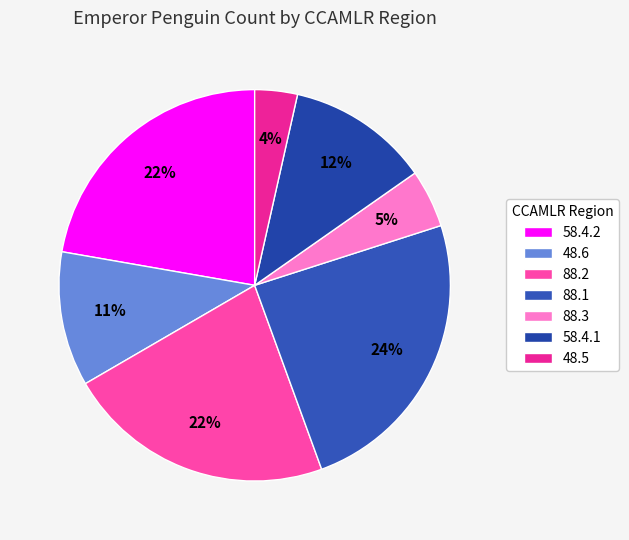

Does any single category account for the majority?

No